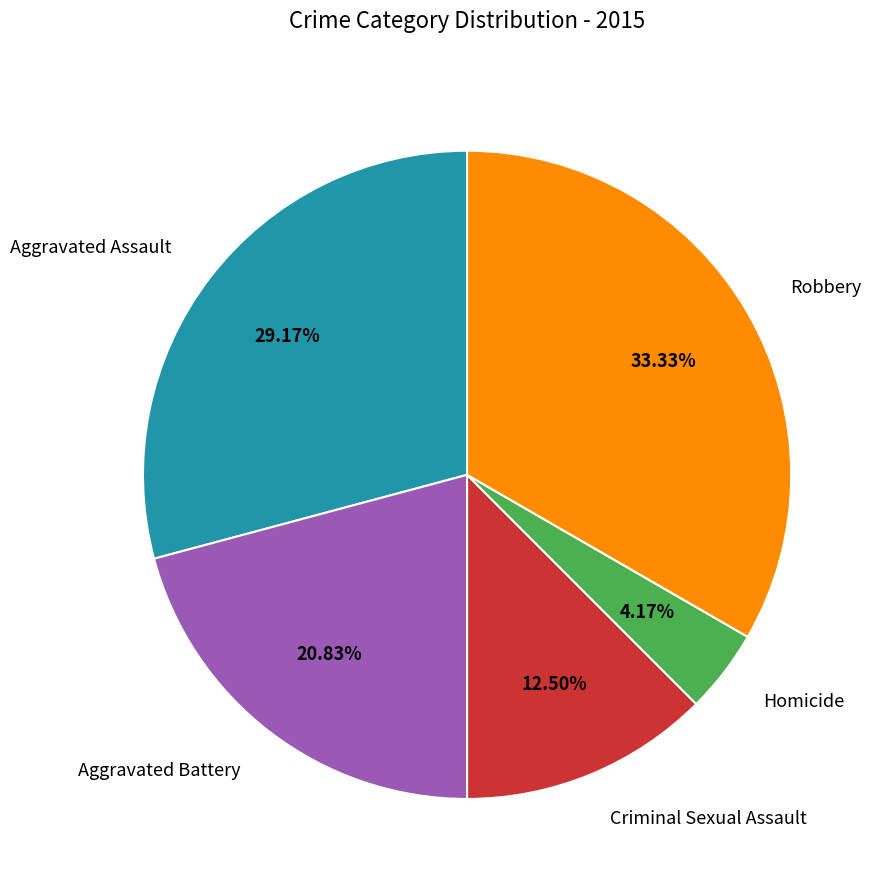

To the nearest percent, what portion does Homicide represent?

4%